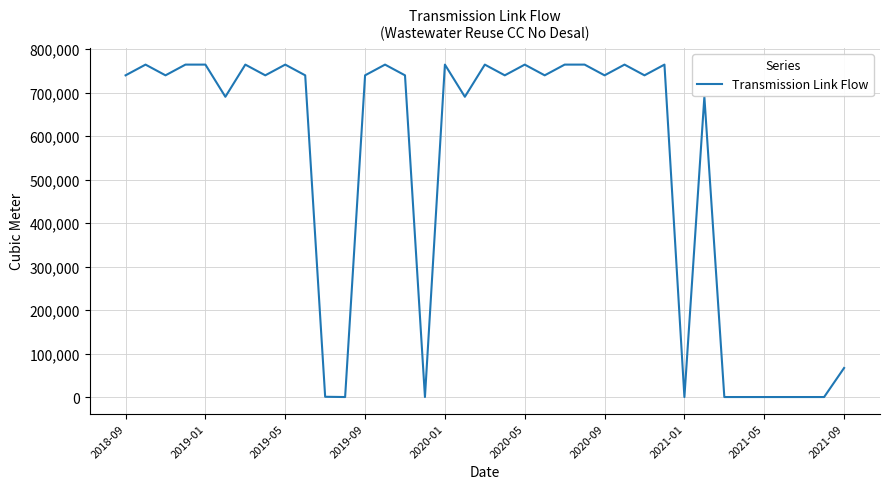

What is the greatest value displayed?

764384.0